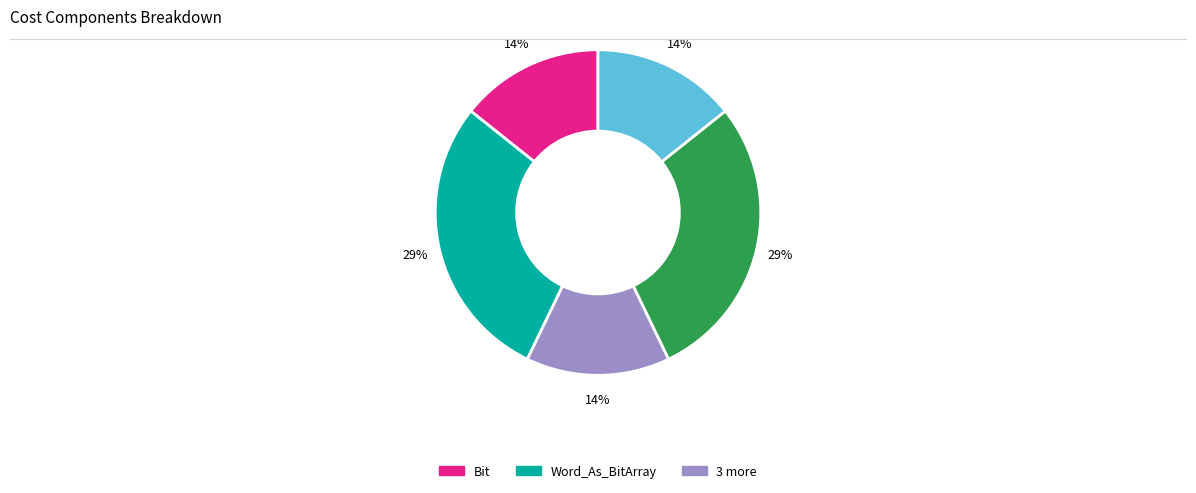

Is there any slice that represents more than half of the pie?

No